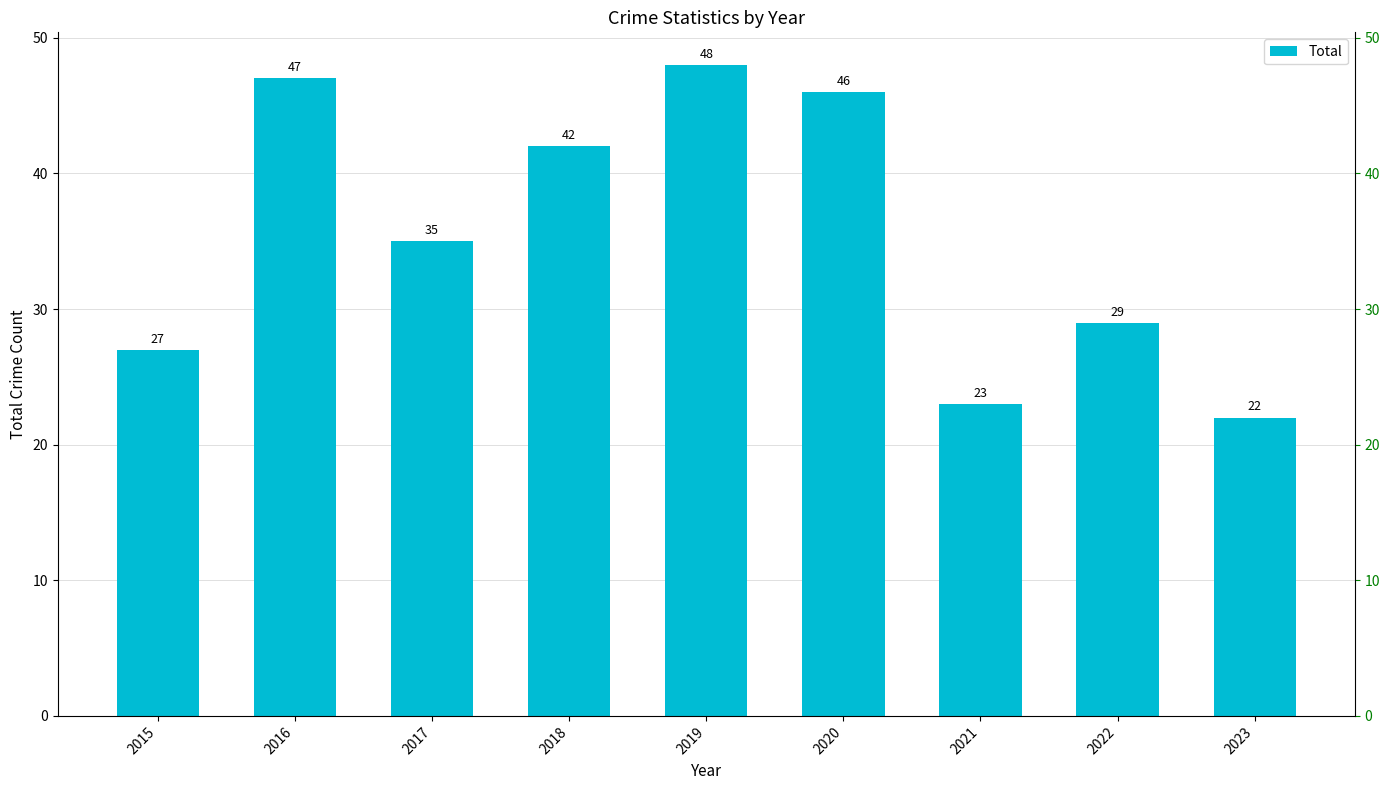

Which label corresponds to the largest value in the chart?

2019